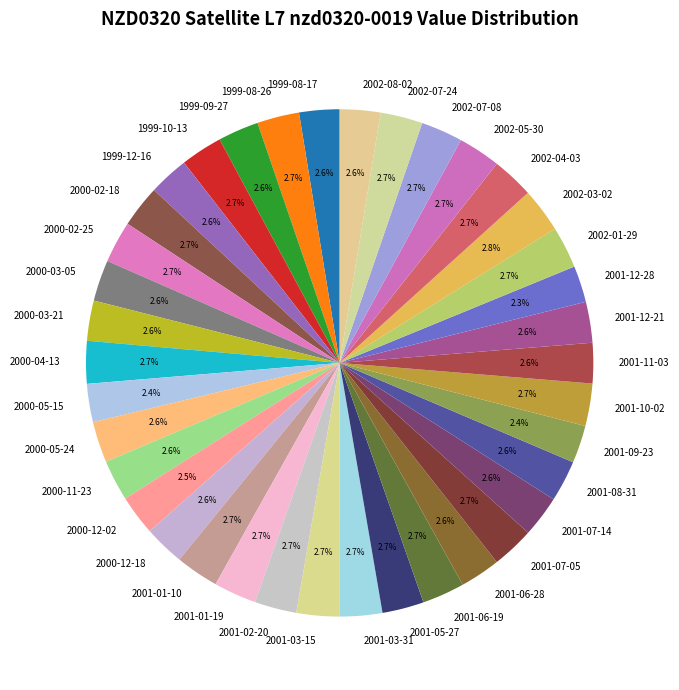

What is the ratio of the value at 2001-12-28 to the value at 2001-06-28?

0.9